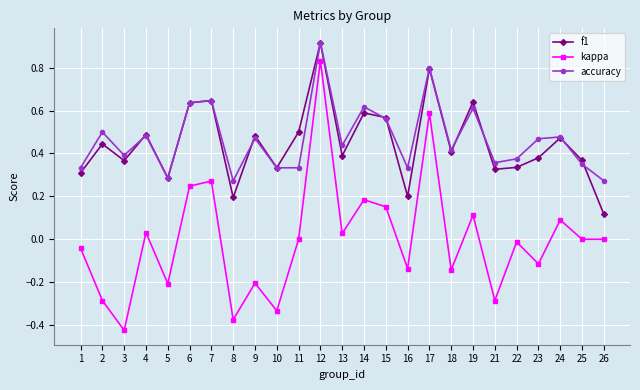

True or false: kappa and f1 cross at least once.

False